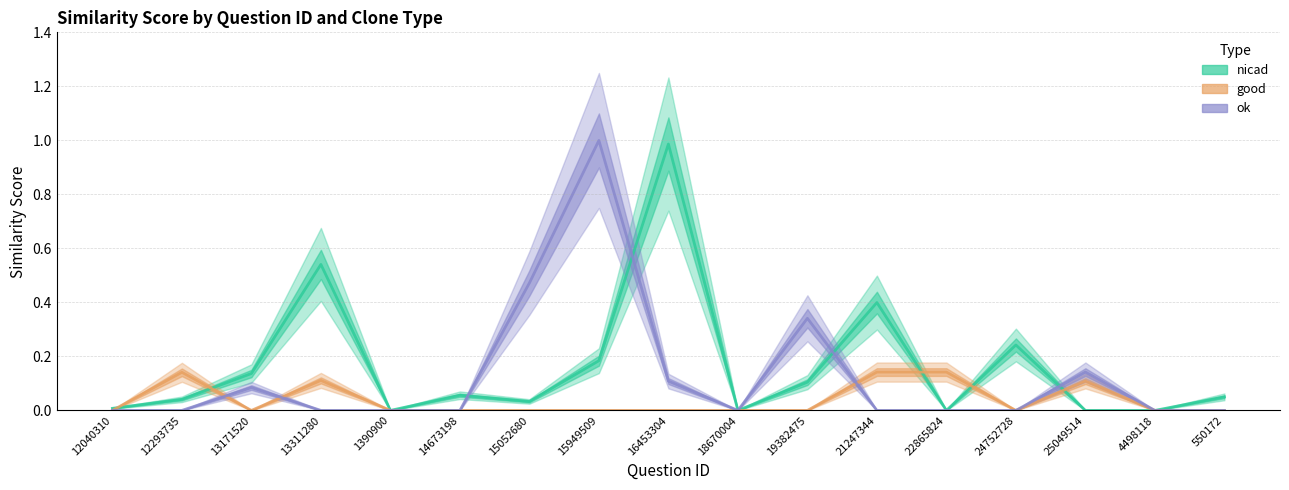

At which category is the sum across all series the highest?

15949509